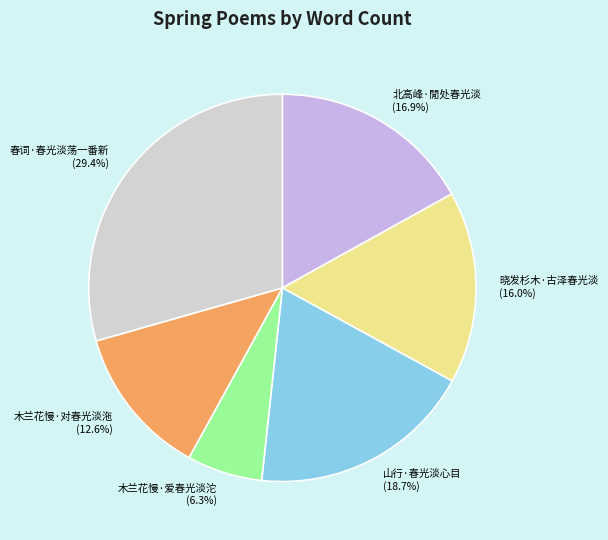

Is it true that 北高峰·閒处春光淡 is 17% of the pie?

True